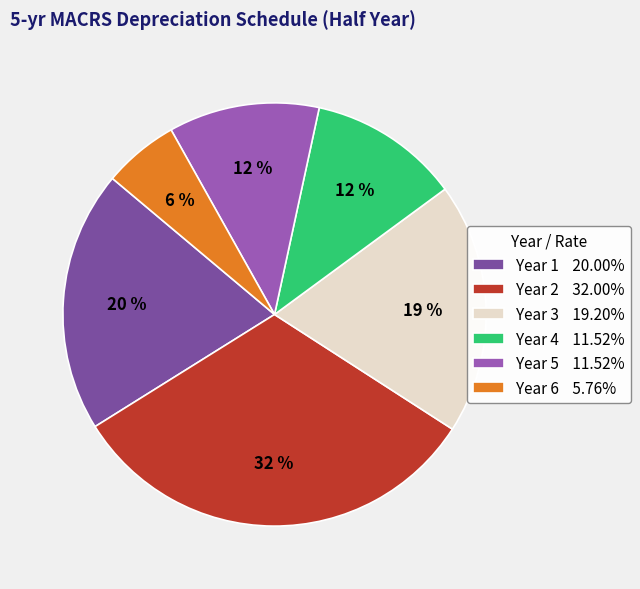

The Year 2 slice represents 32% of the pie. True or false?

True